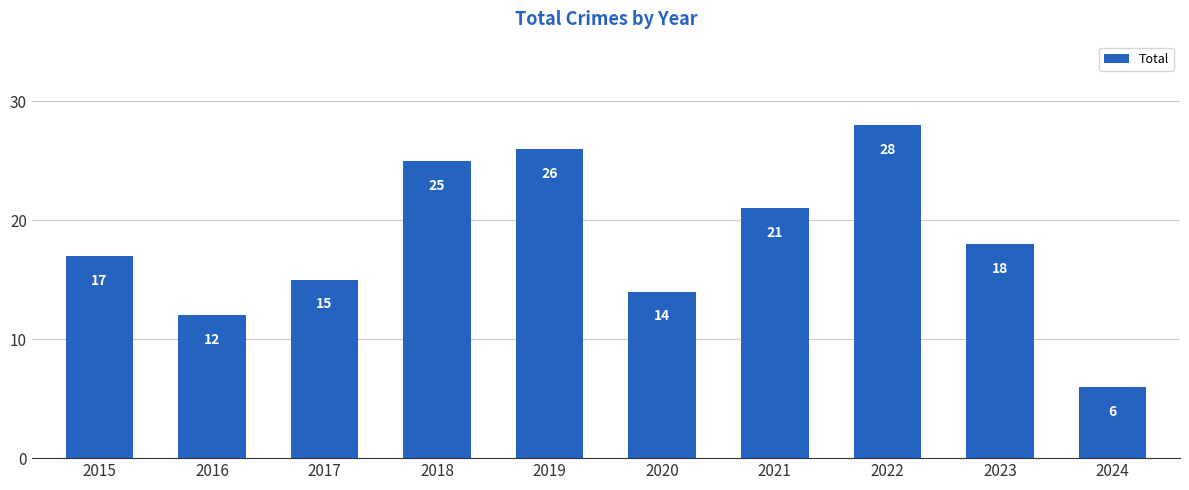

What is the difference between the values at 2019 and 2022?

2